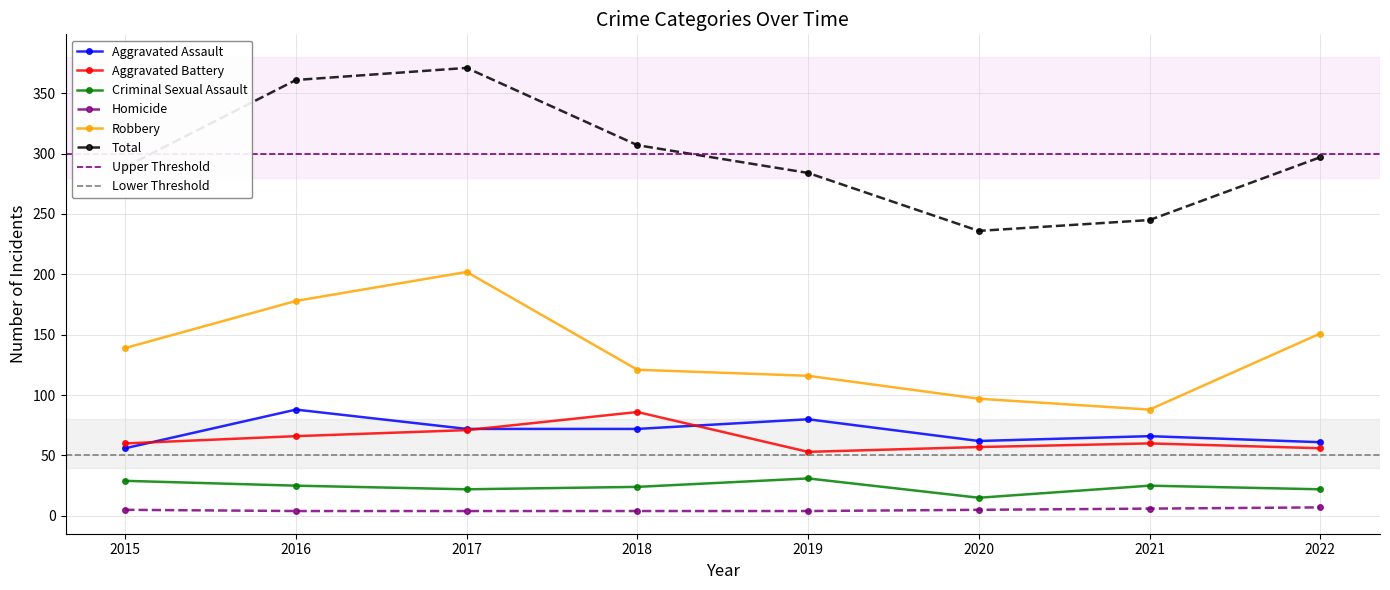

Which category has the highest value across all series?

2017